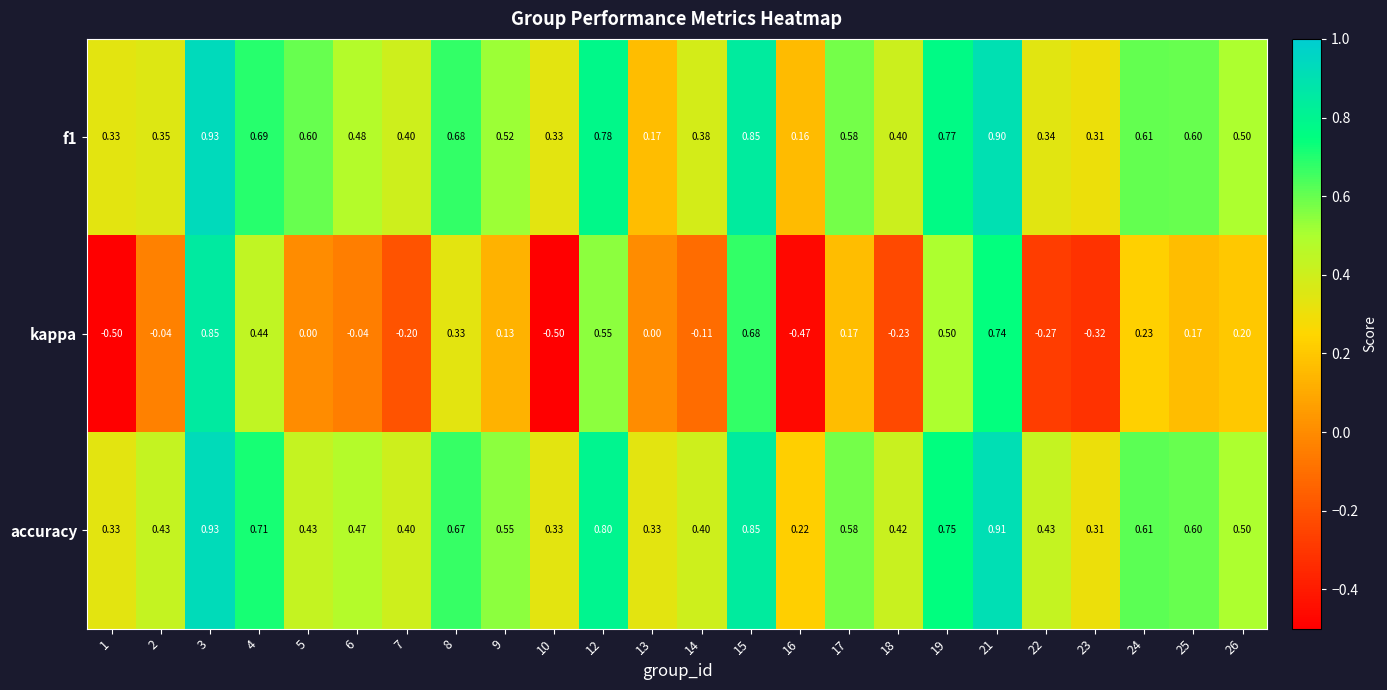

Which series has the largest total across all categories?

accuracy